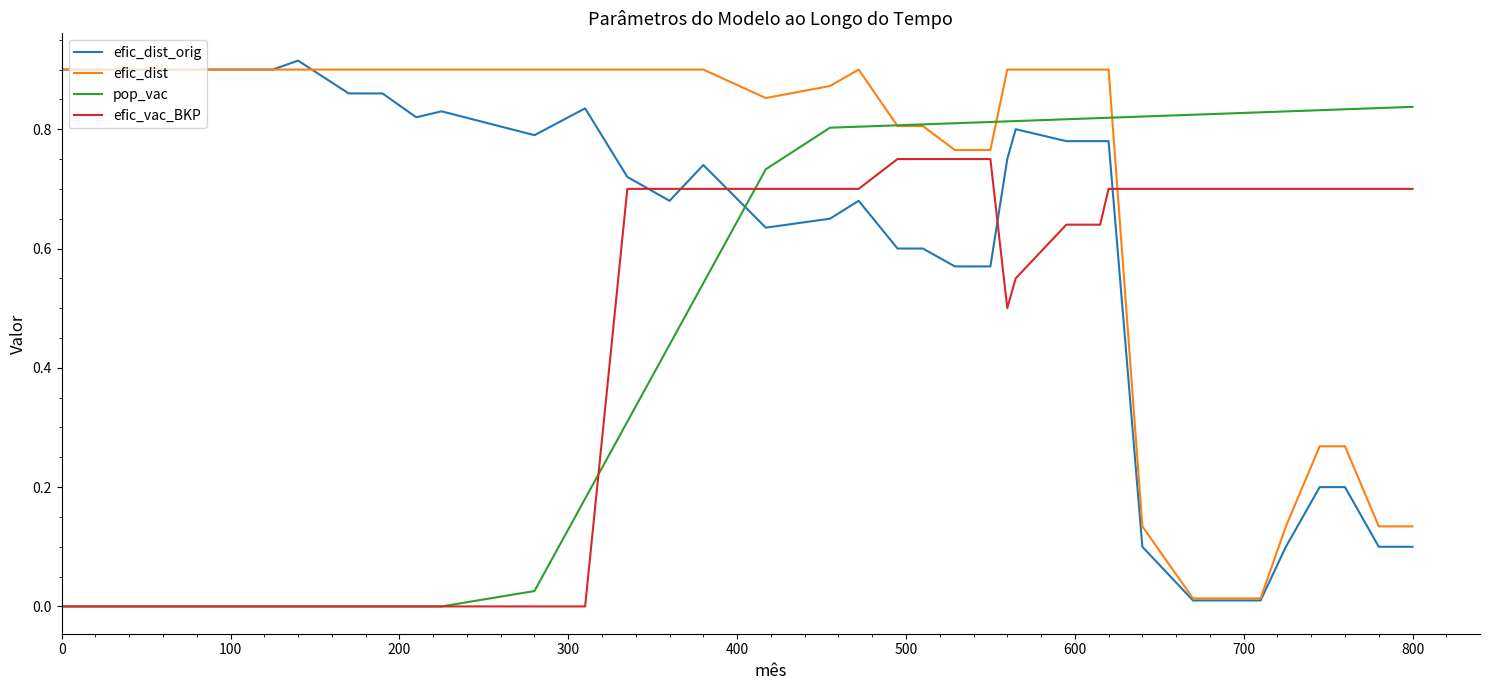

Rank the series by their average value, from lowest to highest.

efic_vac_BKP, pop_vac, efic_dist_orig, efic_dist